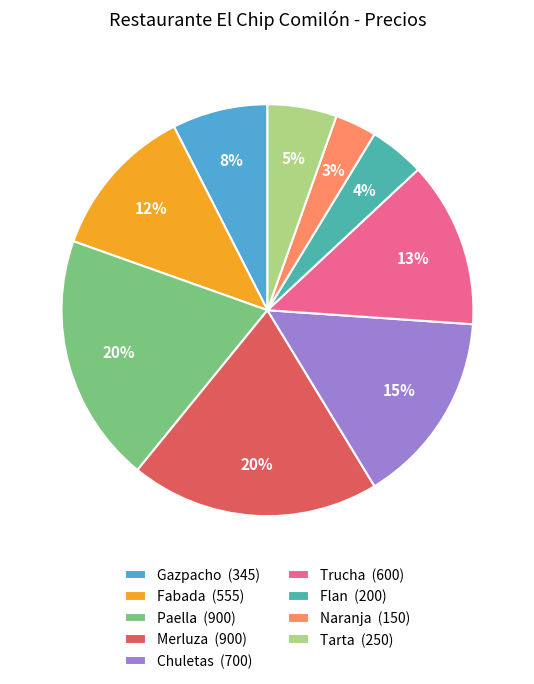

To the nearest percent, what is the combined percentage of Trucha (600) and Naranja (150)?

16%